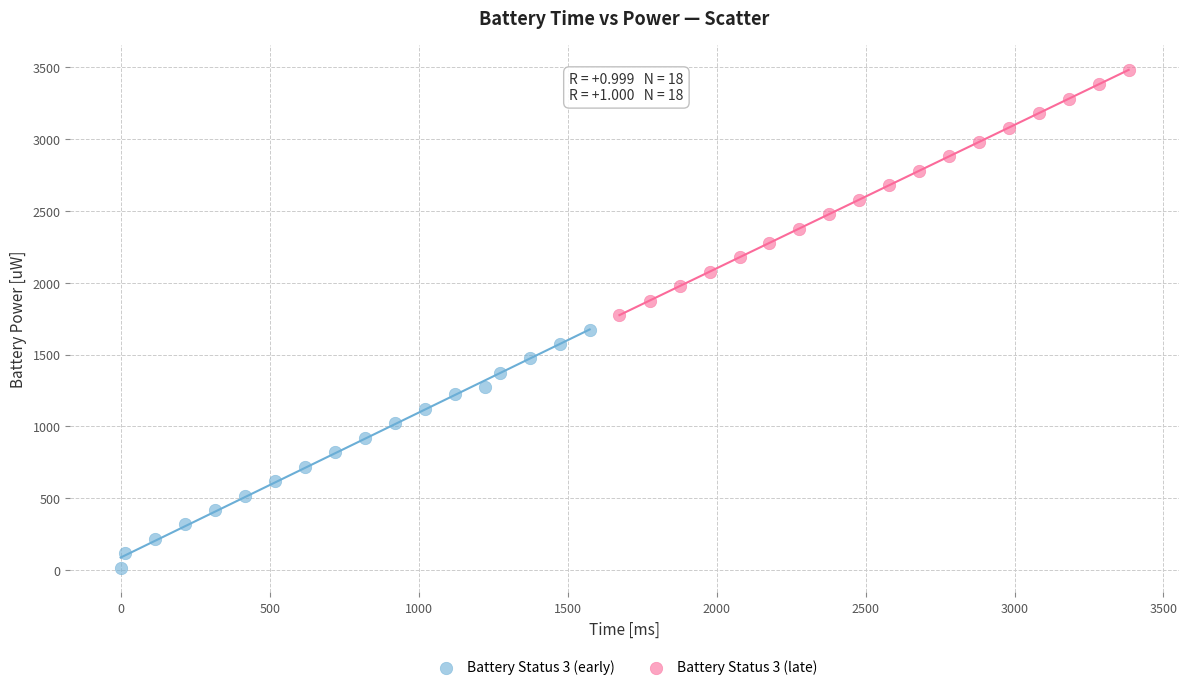

Which series contains the lowest Y value?

Battery Status 3 (early)